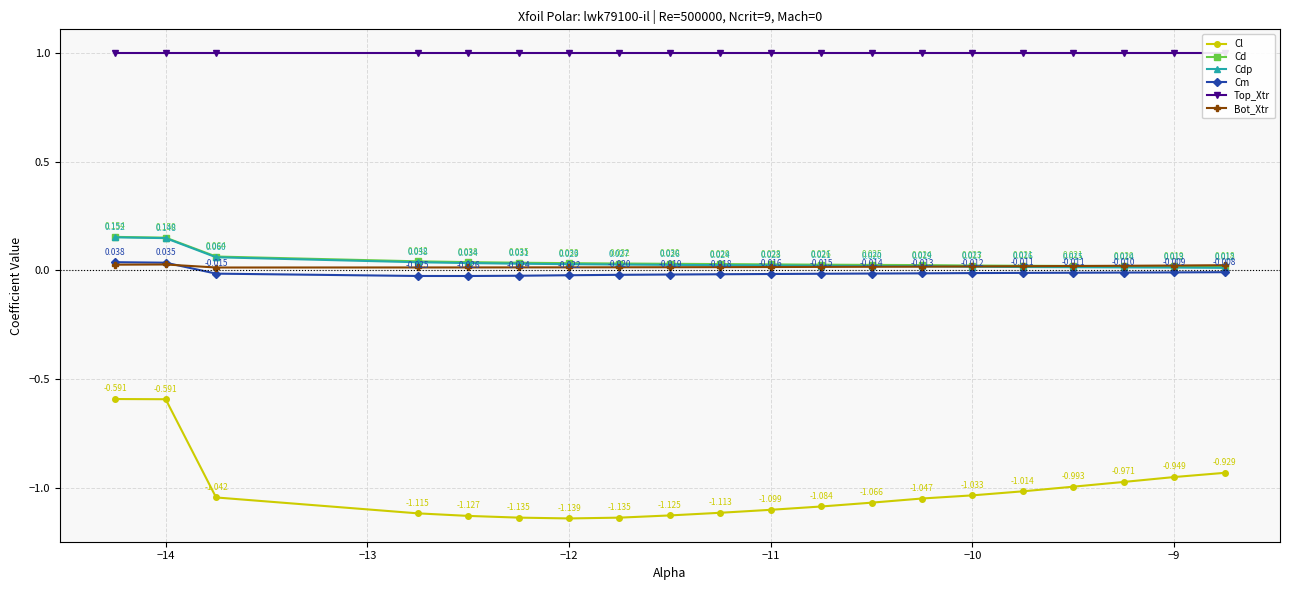

Where is the first local maximum for Bot_Xtr?

−14